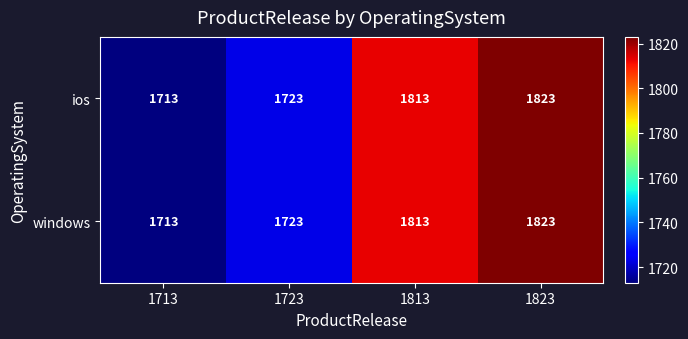

Which label corresponds to the largest value in the chart?

1823